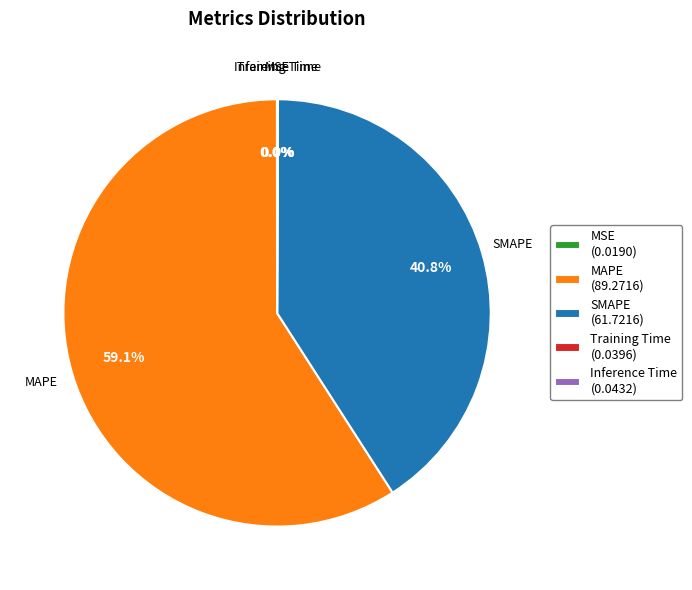

Which slice is the largest?

MAPE